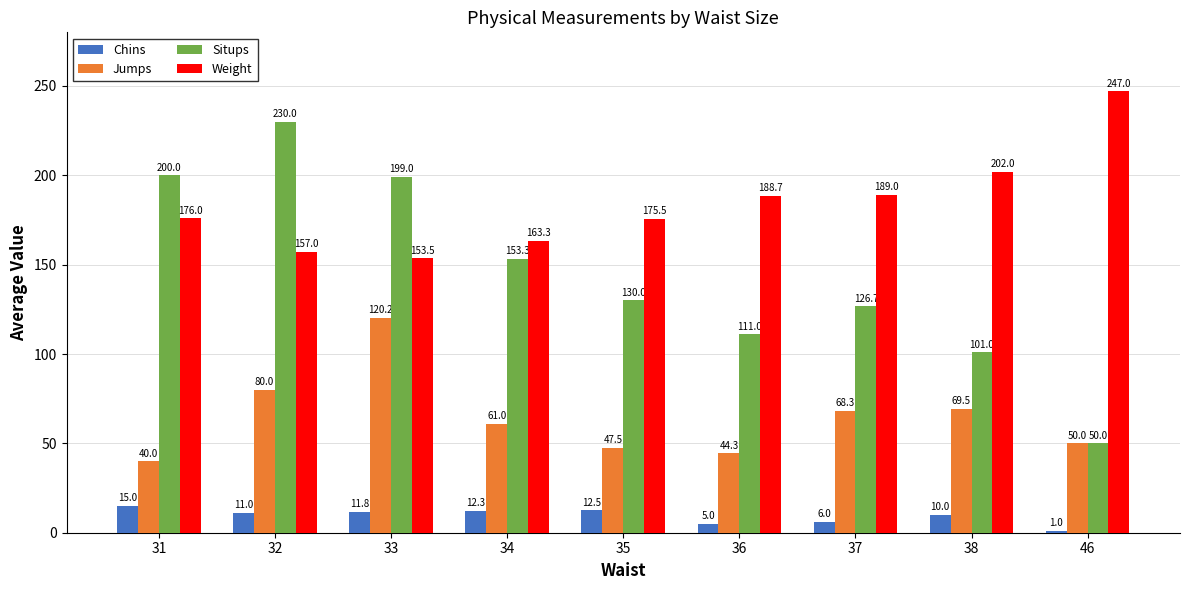

How many bars are there in each group?

4